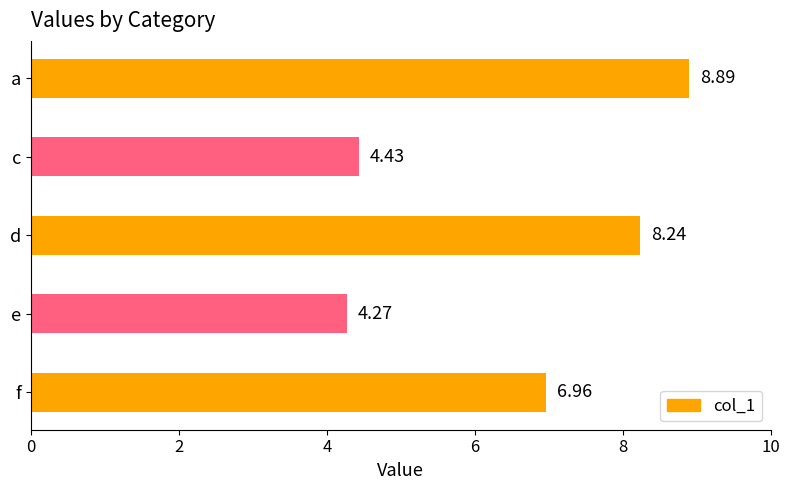

What is the label of the 2nd bar from the bottom?

e